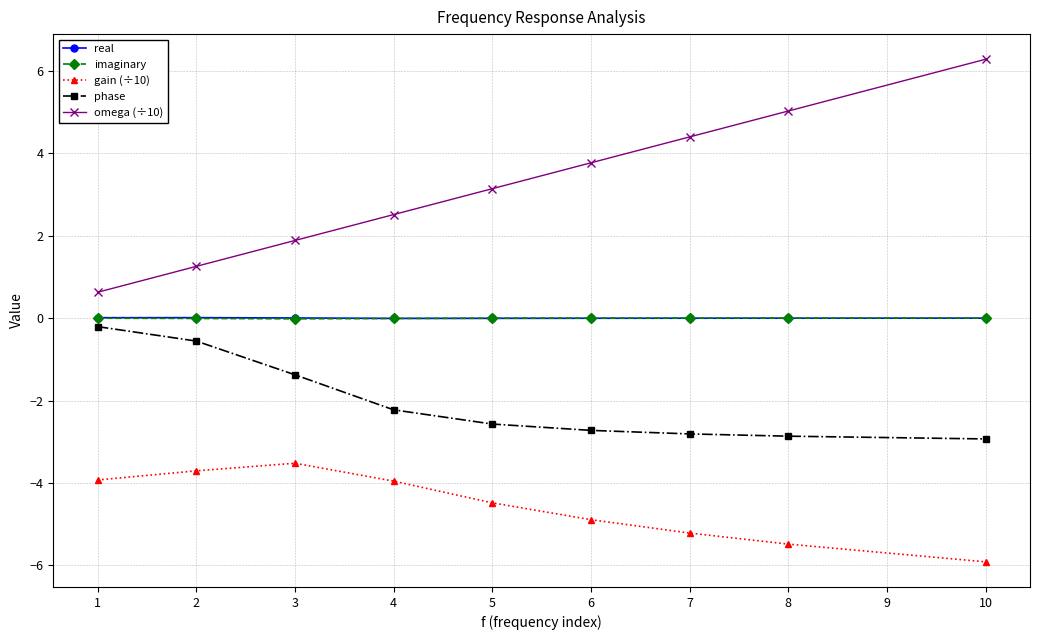

Which series has the largest total across all categories?

omega (÷10)